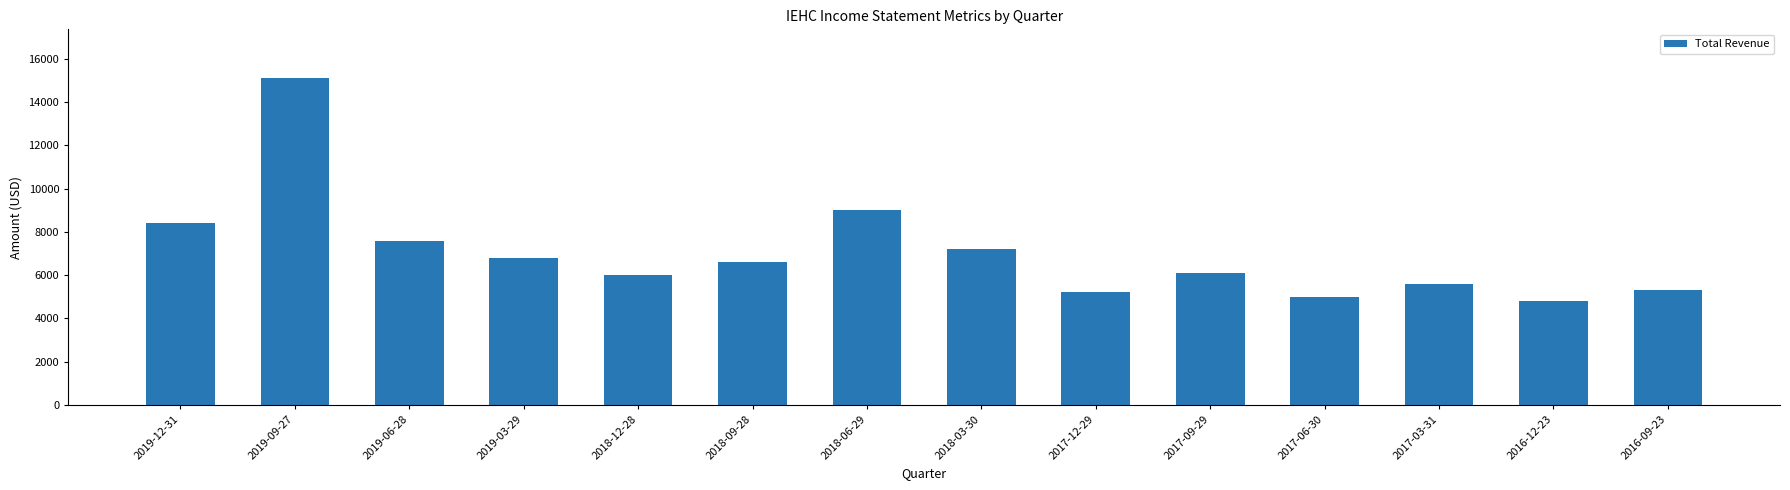

Does the chart contain stacked bars?

No